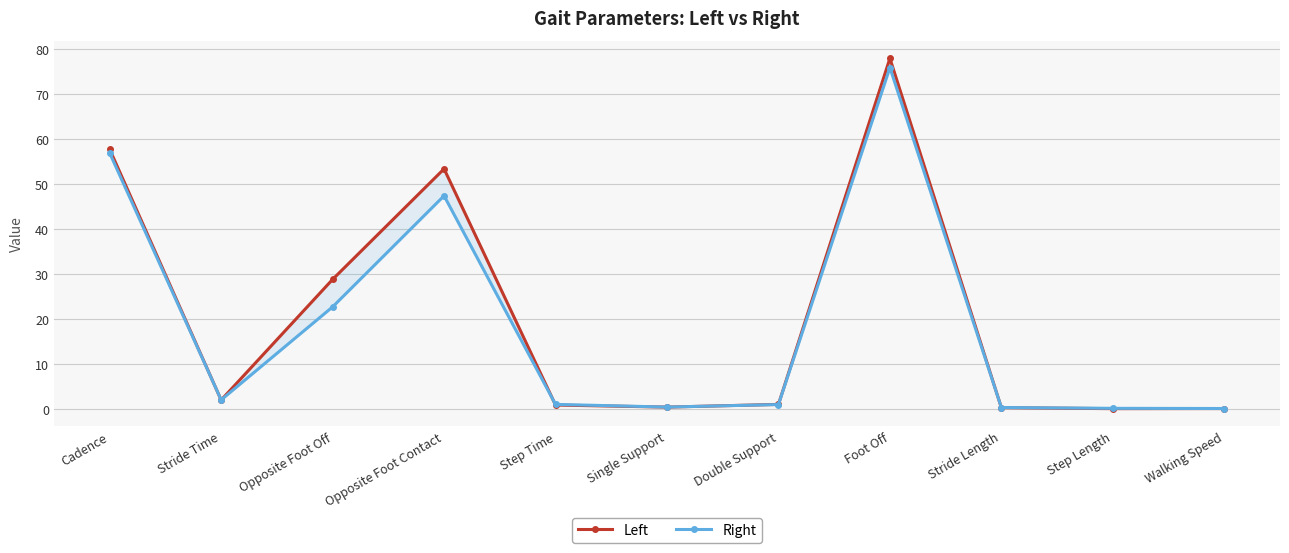

At which label does Left reach its minimum?

Step Length